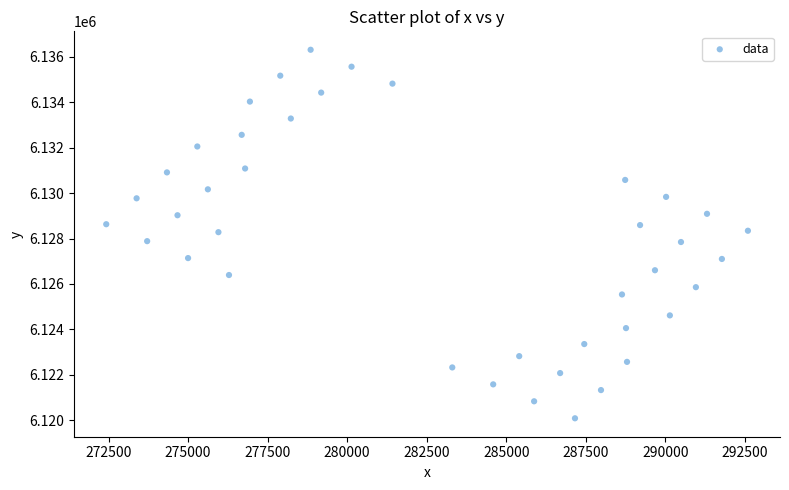

What is the range of Y values (max minus min)?

16236.0